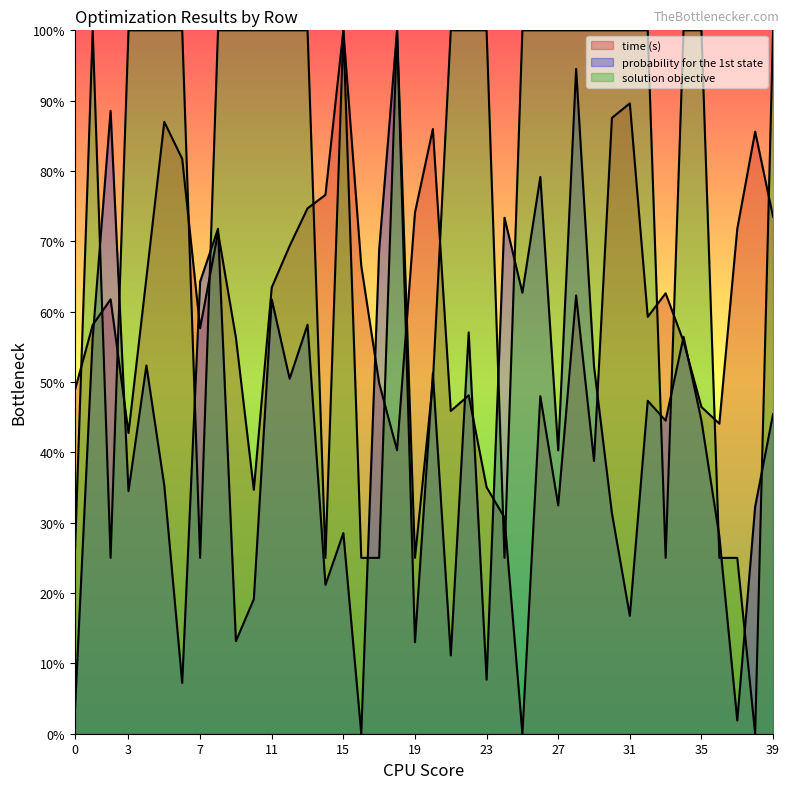

What are all the series names shown in the legend?

time (s), probability for the 1st state, solution objective